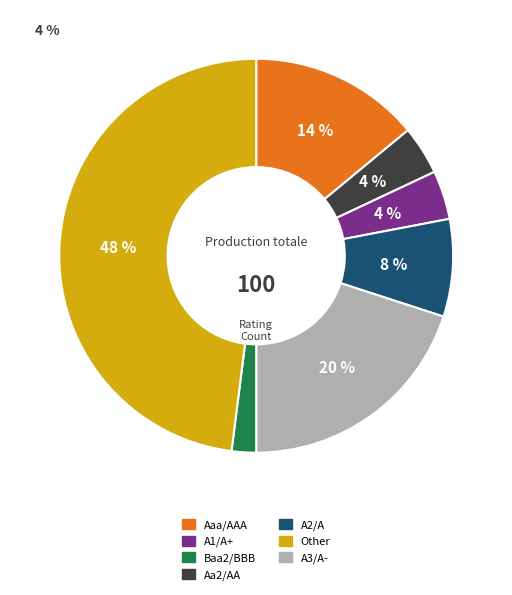

Is there any slice that represents more than half of the pie?

No